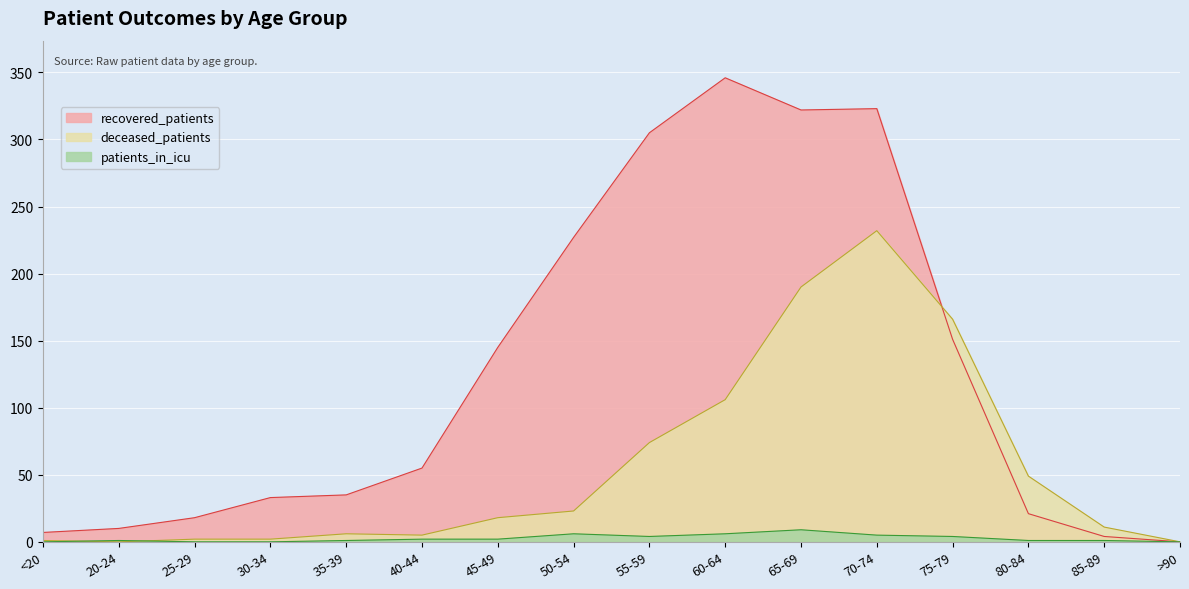

Is it true that deceased_patients equals 18 at 45-49?

True